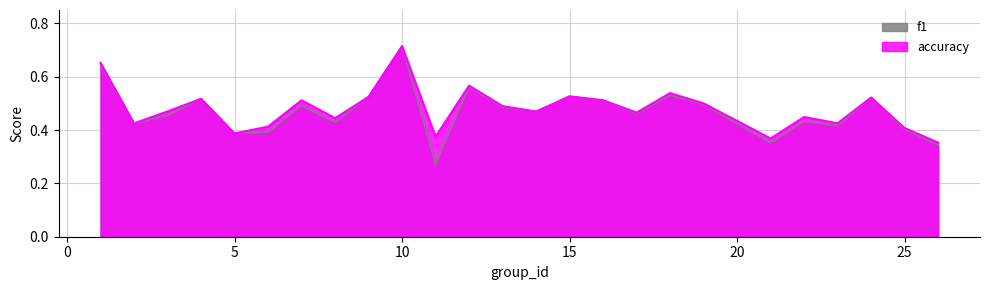

True or false: accuracy and f1 cross at least once.

False